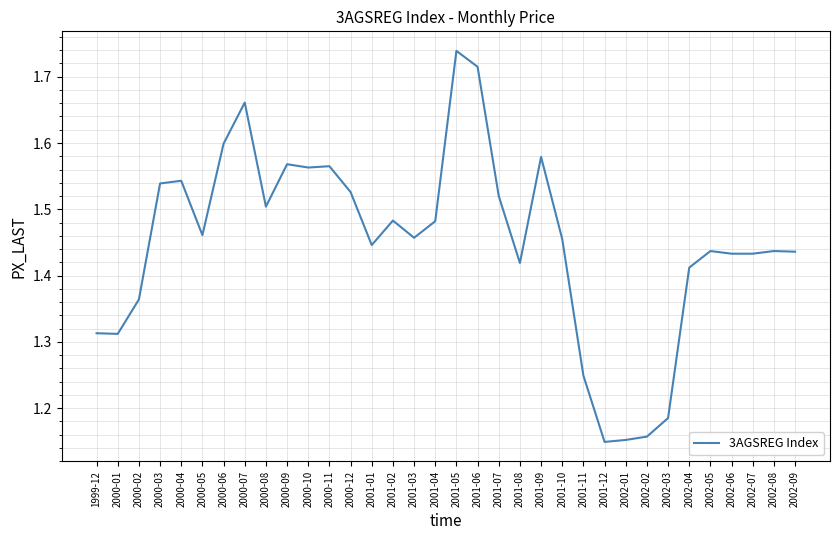

How many categories are shown in the chart?

34